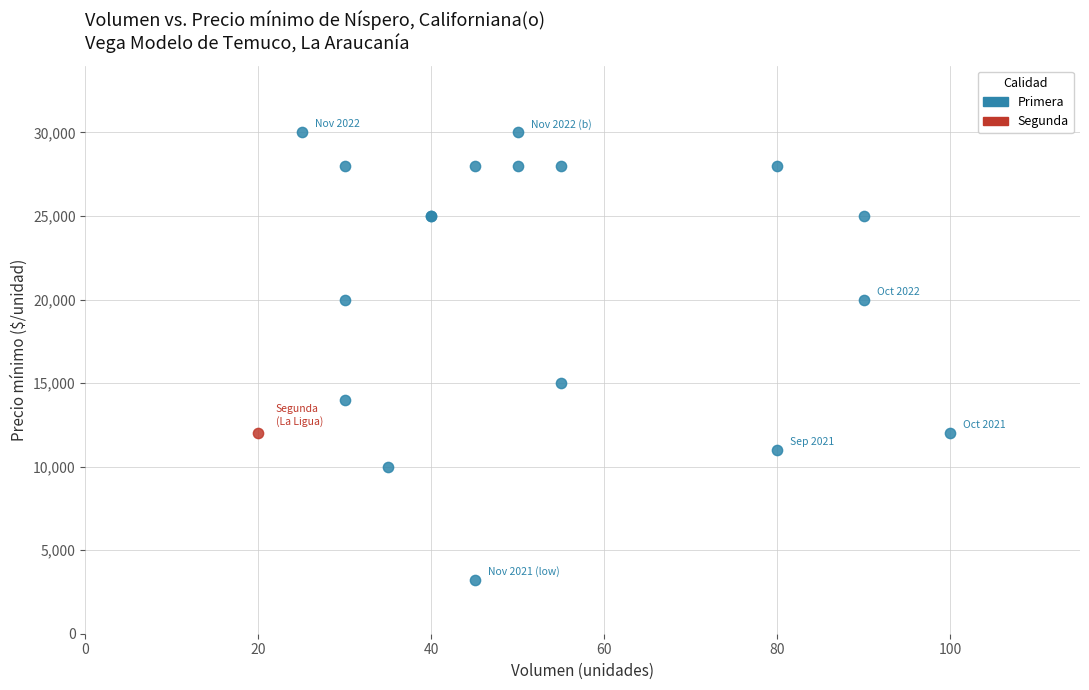

What are all the series names shown in the legend?

Primera, Segunda